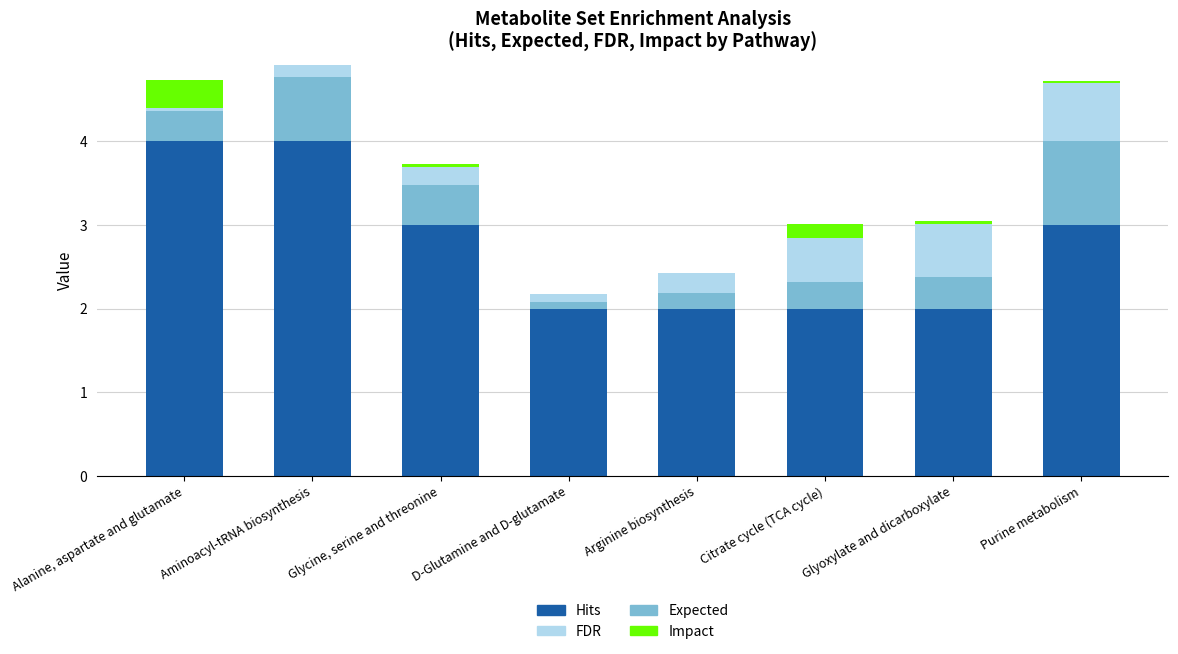

The Hits series shows 3.0 at Glycine, serine and threonine. True or false?

True